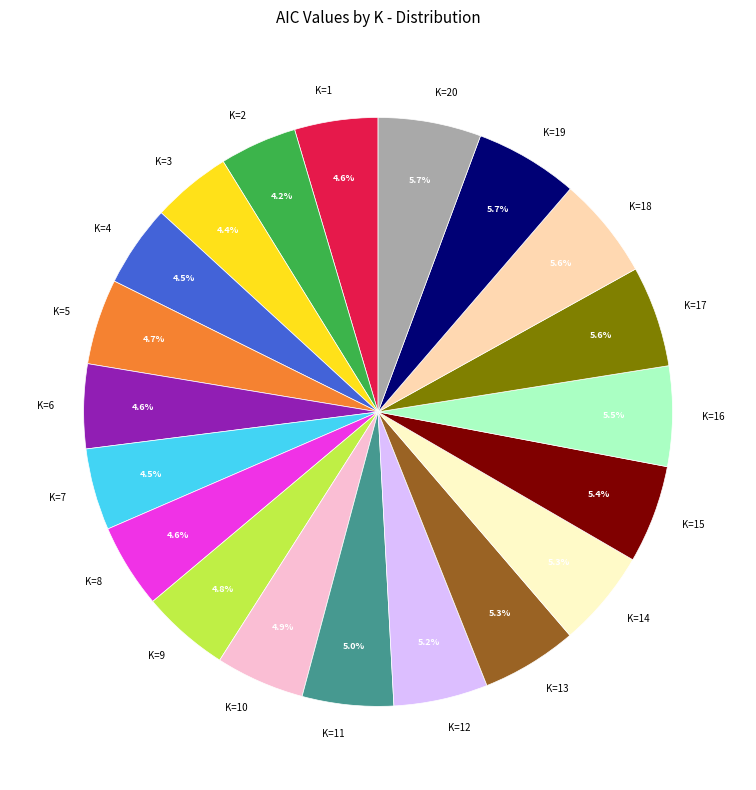

True or false: K=13 accounts for 16% of the total.

False